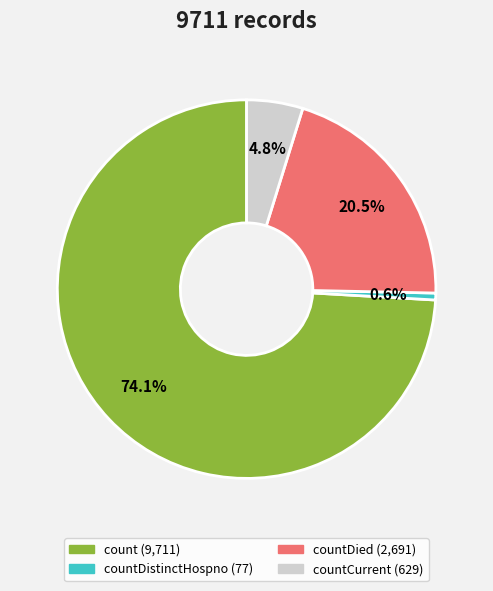

How many slices are in this pie chart?

4